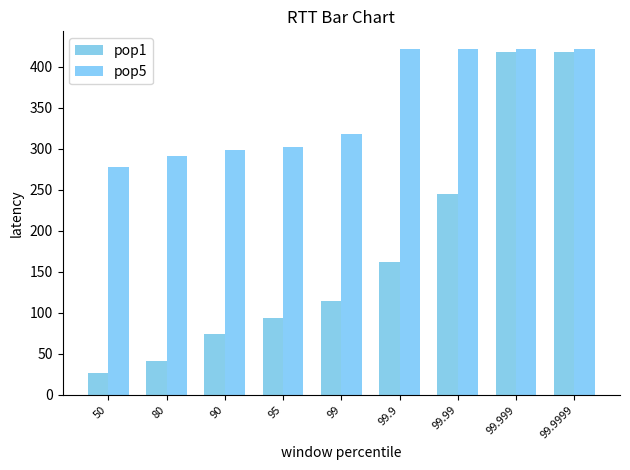

Rank the series at 99.9999 from highest to lowest value.

pop5, pop1